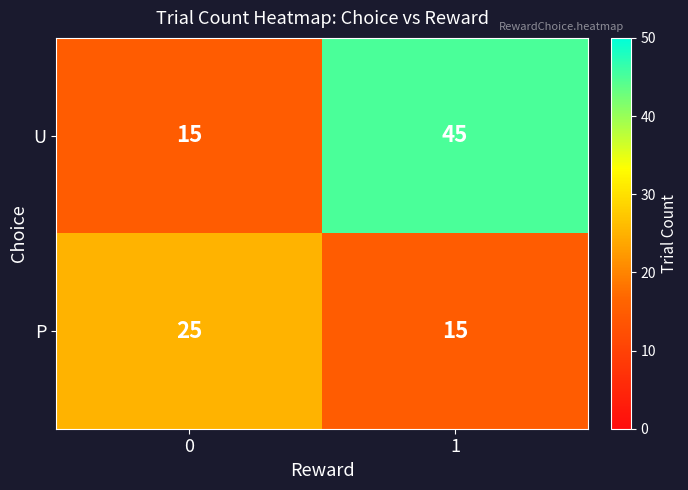

True or false: U has a value of 45 at 1.

True